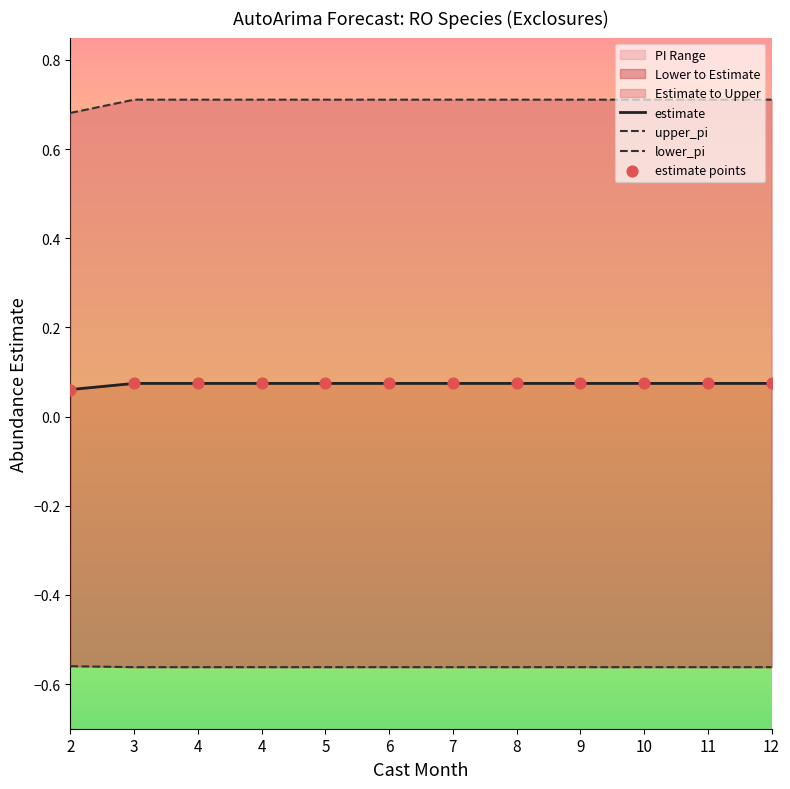

Is the value of estimate points at 4 greater than the value of lower_pi at 11?

Yes